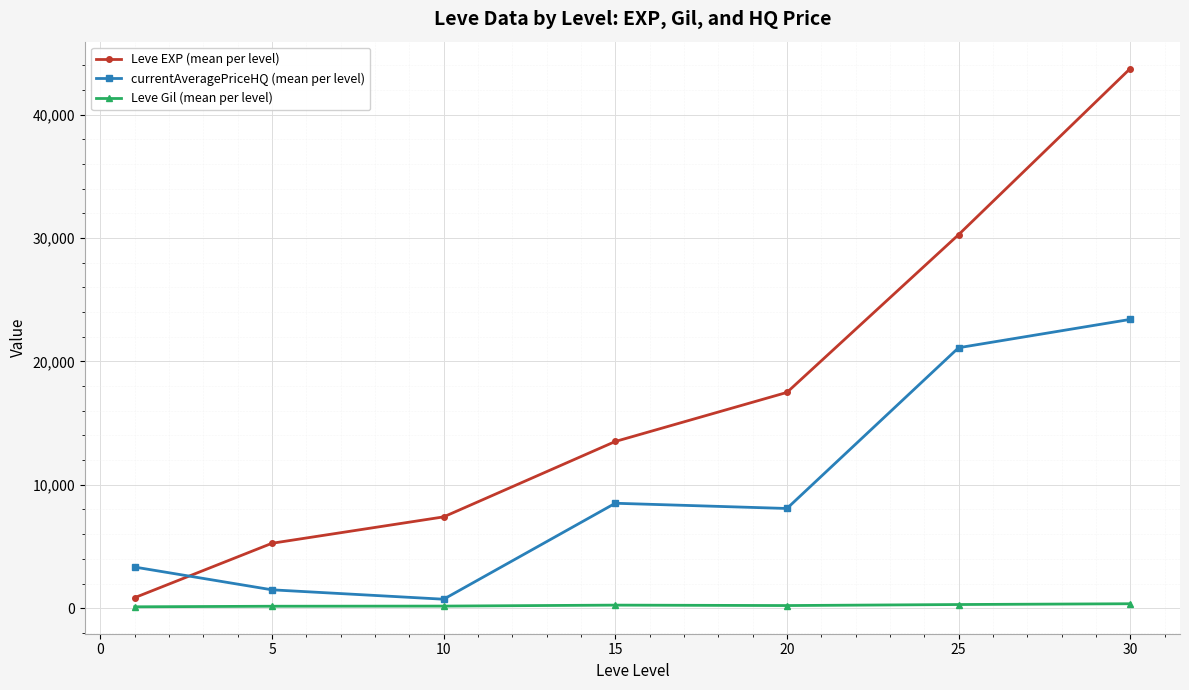

What is the average value of the Leve EXP (mean per level) series?

16930.2